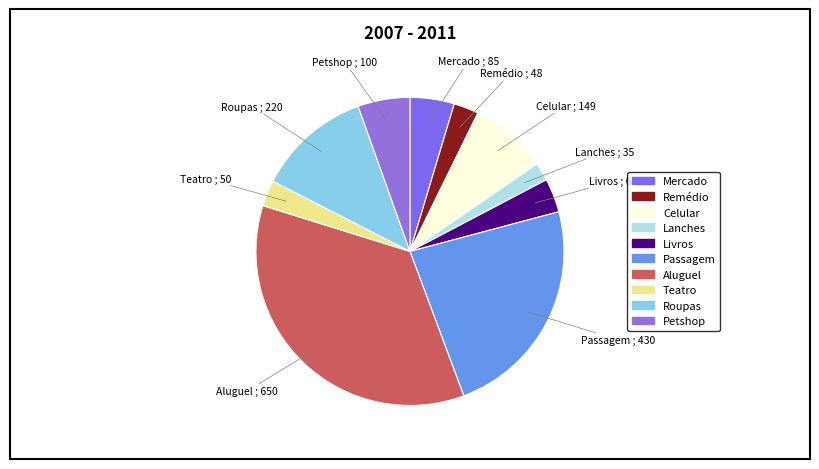

True or false: Celular accounts for 8% of the total.

True